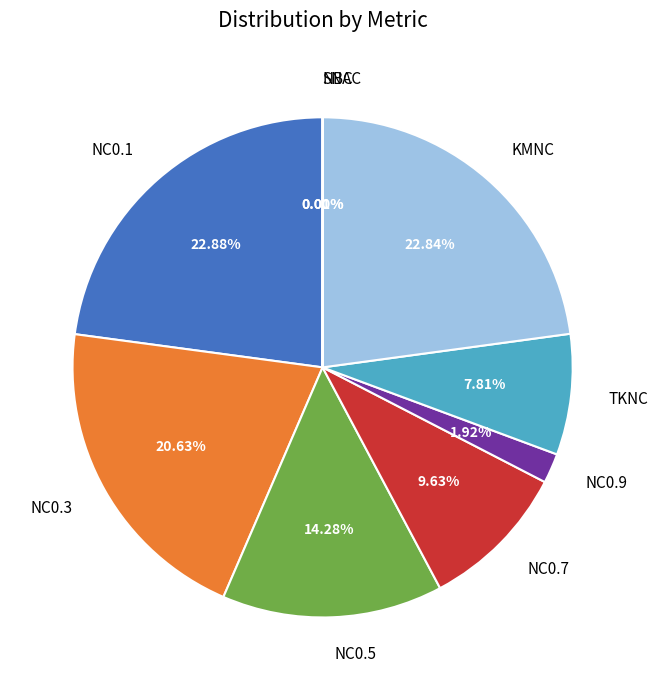

Between TKNC and NC0.1, which is larger?

NC0.1